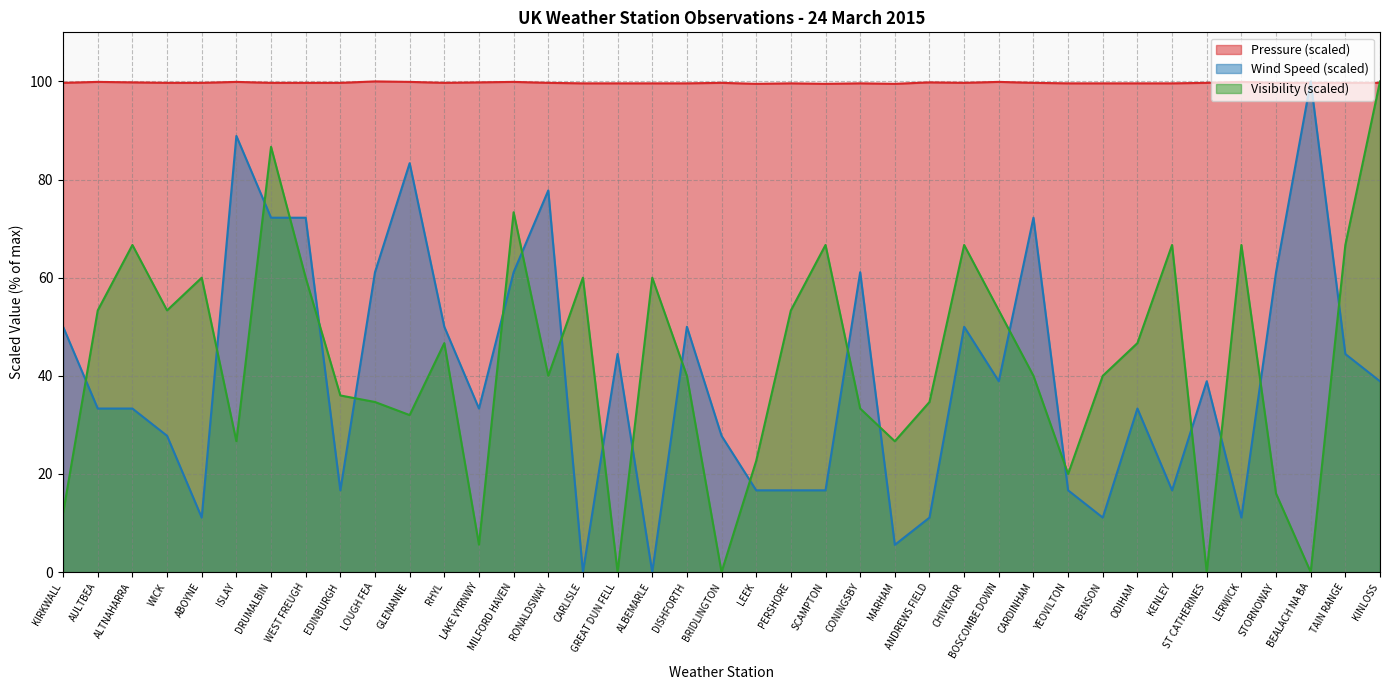

How many positive values does the Visibility series have?

35